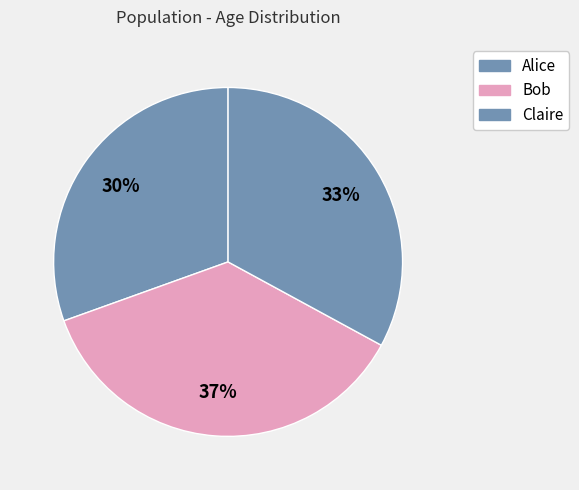

What is the largest slice in the pie chart?

Bob